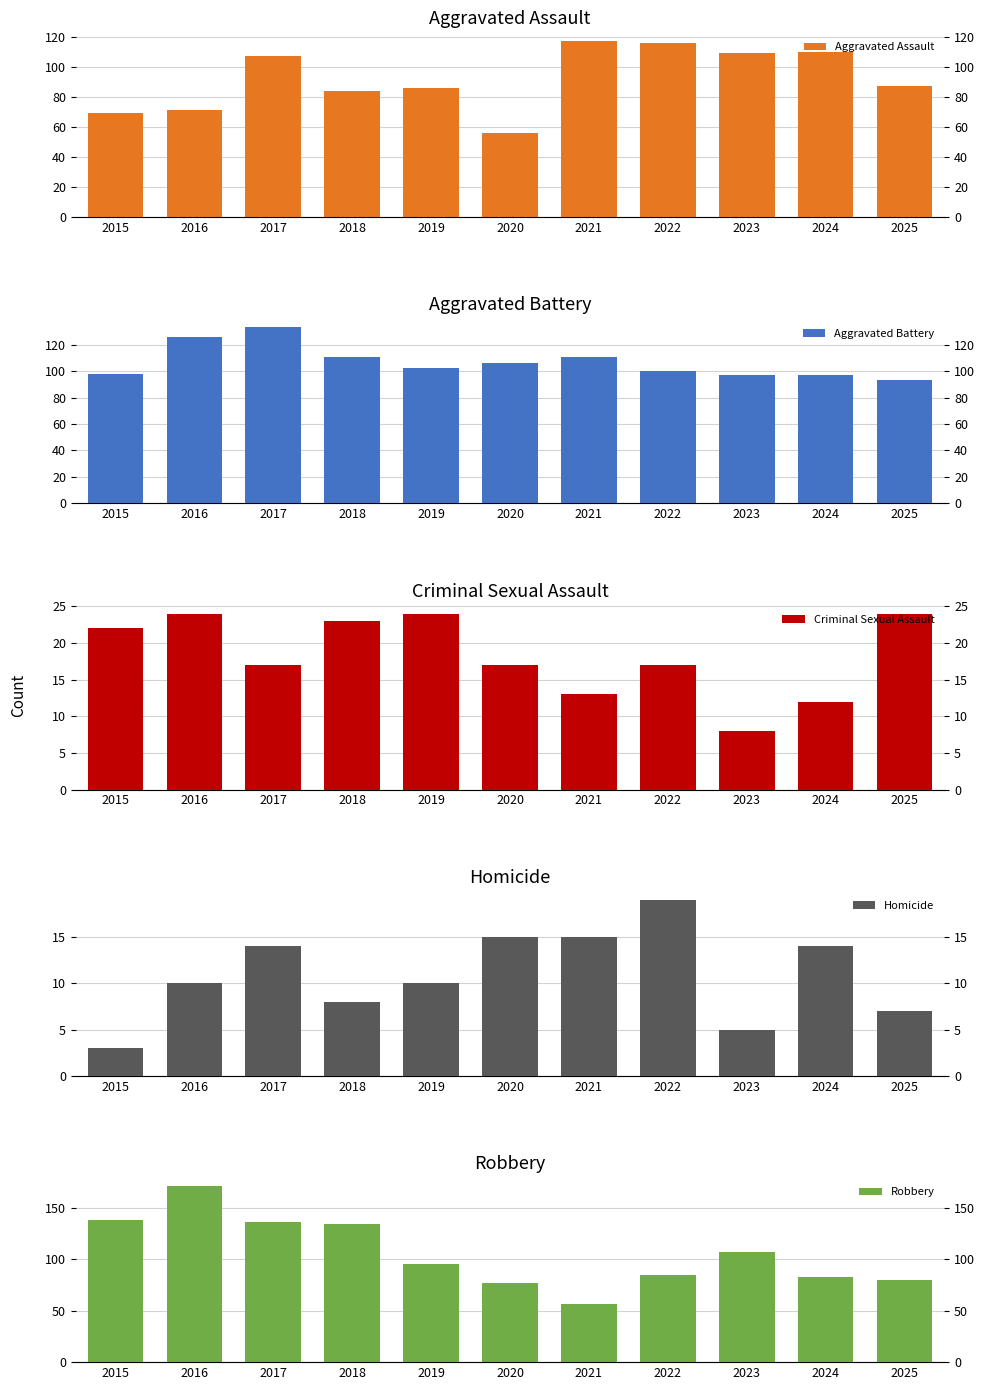

Reading left to right, extract all data points from this chart.

Aggravated Assault: 69	71	107	84	86	56	117	116	109	110	87
Aggravated Battery: 98	126	133	111	102	106	111	100	97	97	93
Criminal Sexual Assault: 22	24	17	23	24	17	13	17	8	12	24
Homicide: 3	10	14	8	10	15	15	19	5	14	7
Robbery: 138	171	136	134	95	77	57	85	107	83	80